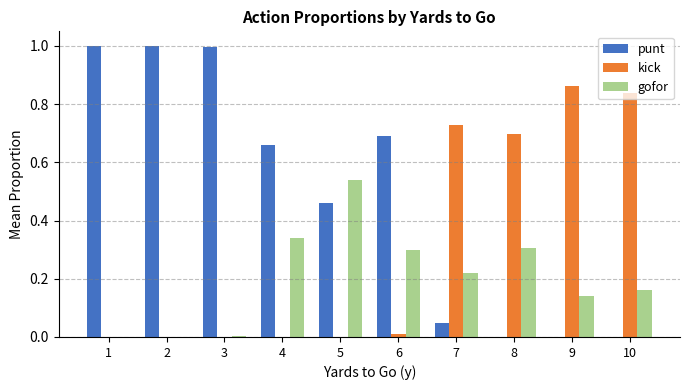

Which series has the largest total across all categories?

punt